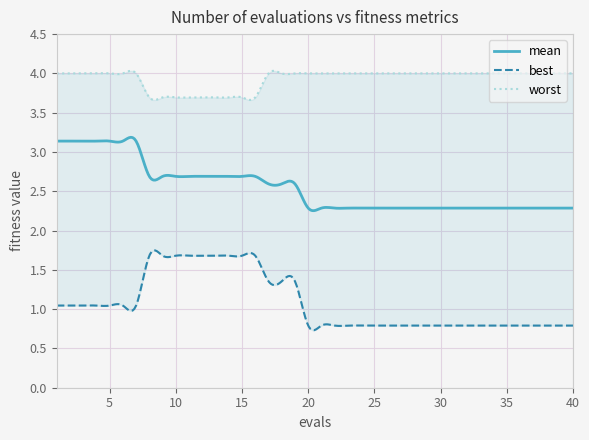

Rank the categories by best value from highest to lowest.

8, 9, 10, 11, 12, 13, 14, 15, 16, 17, 18, 19, 1, 2, 3, 4, 5, 6, 7, 20, 21, 22, 23, 24, 25, 26, 27, 28, 29, 30, 31, 32, 33, 34, 35, 36, 37, 38, 39, 40